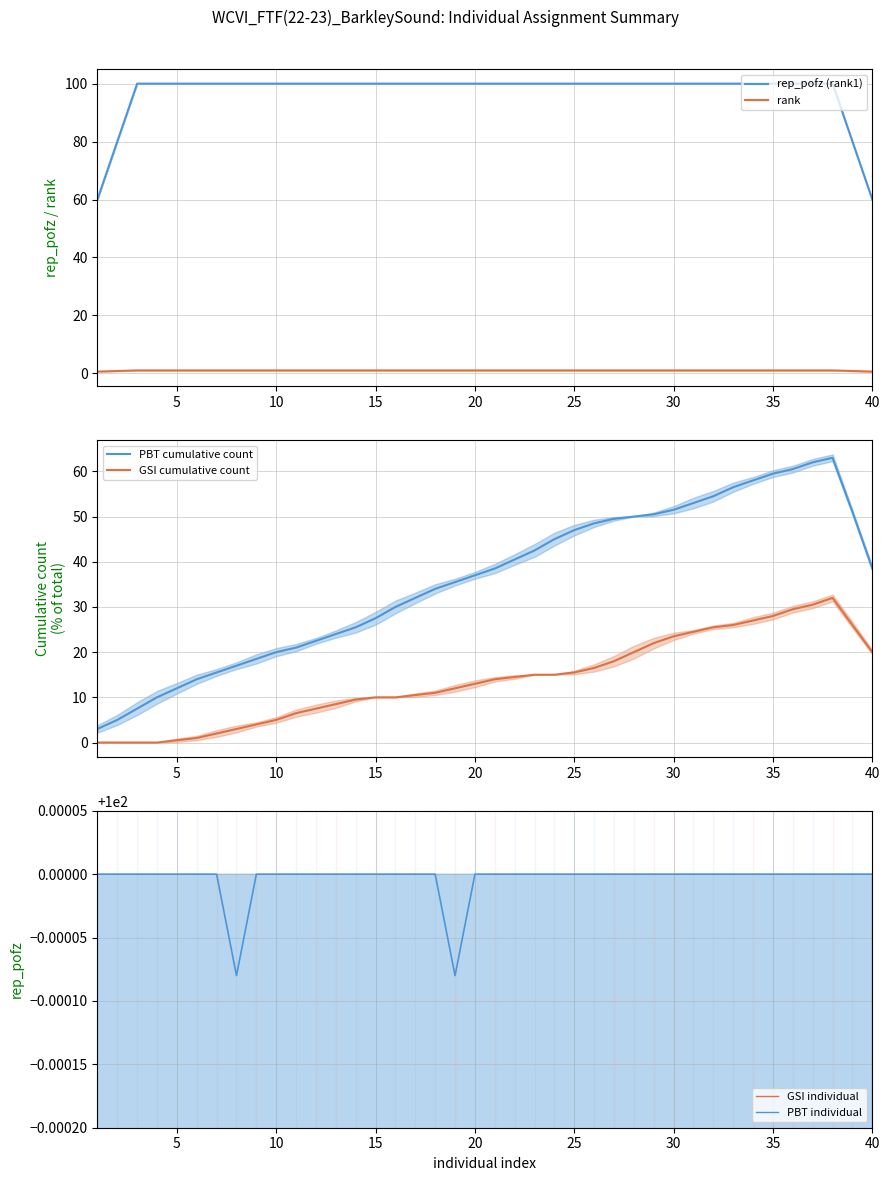

What is the average value of the rep_pofz (rank1) series?

97.0